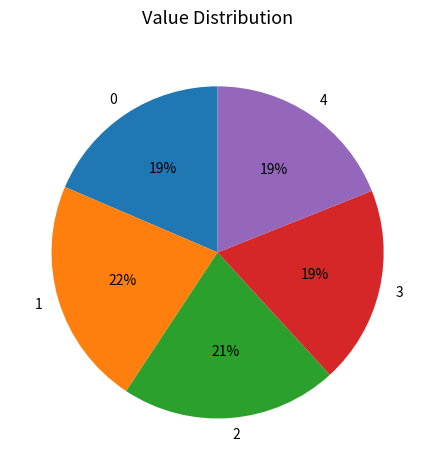

What percentage is the 4 slice, to the nearest percent?

19%